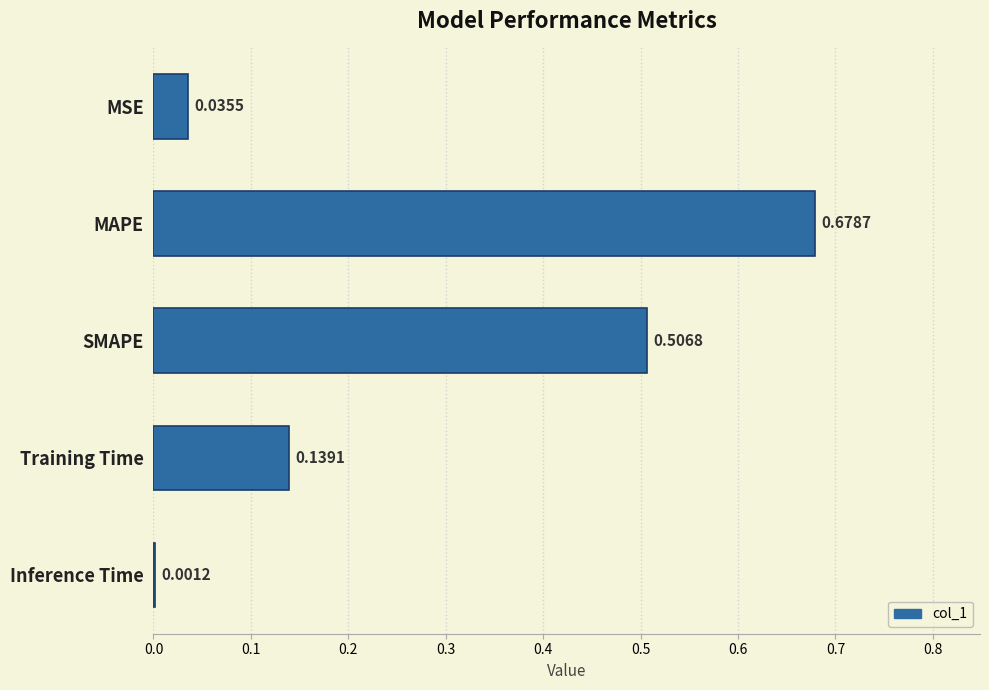

Which has a higher value, MAPE or MSE?

MAPE